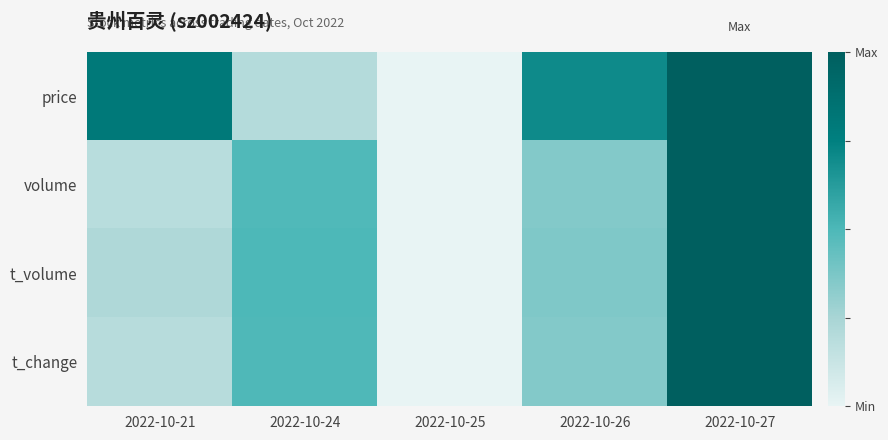

At how many categories does at least one series exceed 0?

4